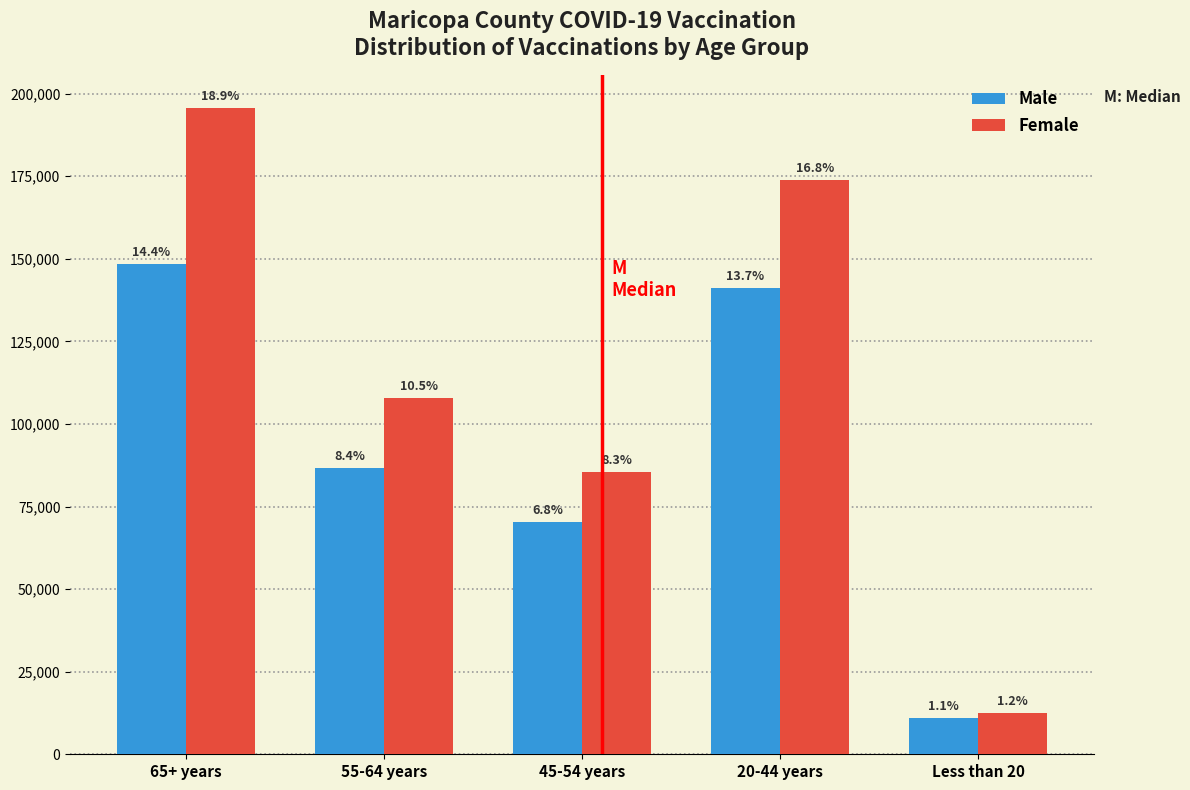

What are all the series names shown in the legend?

Male, Female